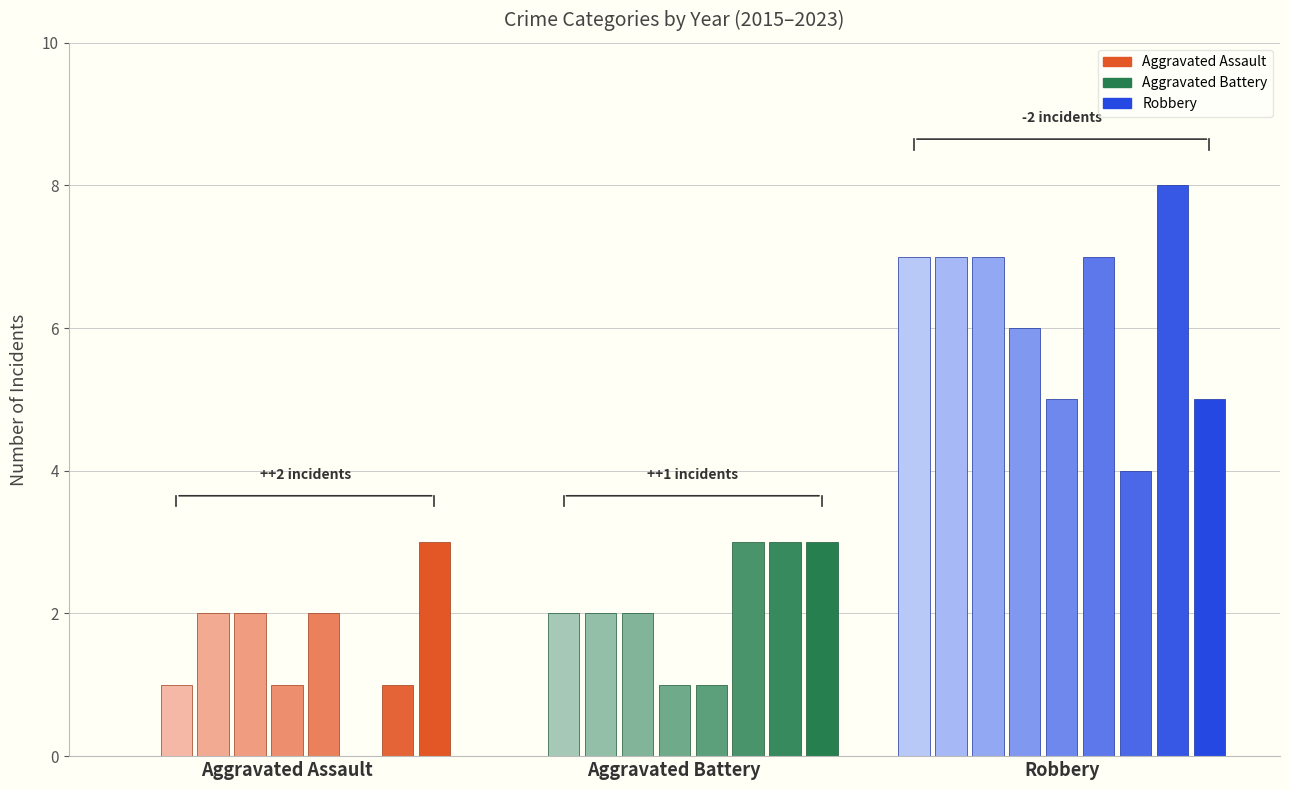

How many Aggravated Assault values are between 1 and 2?

6